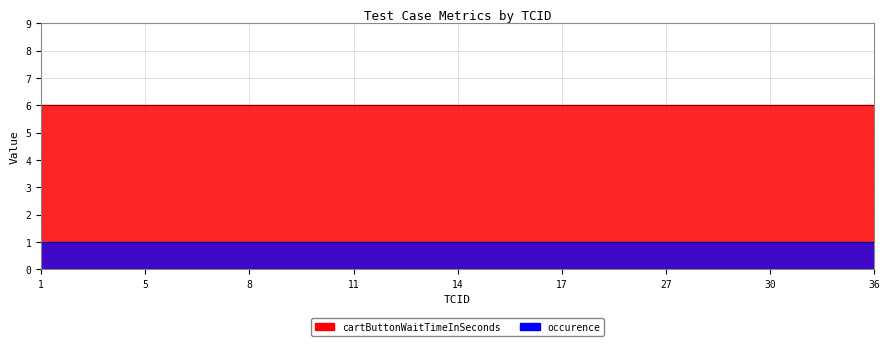

At 16, list the series in order from largest to smallest.

cartButtonWaitTimeInSeconds, occurence